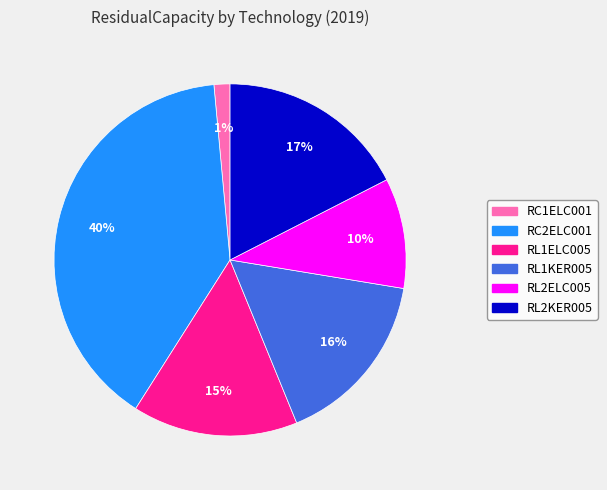

To the nearest percent, what is the difference between the RL1ELC005 and RL2KER005 slice percentages?

2%